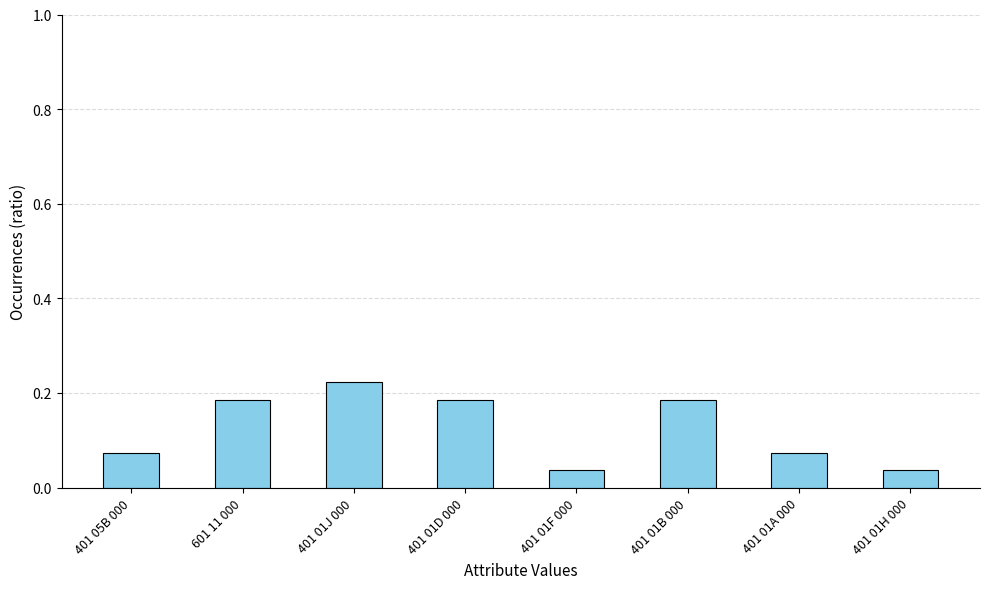

What is the sum of all values?

1.0